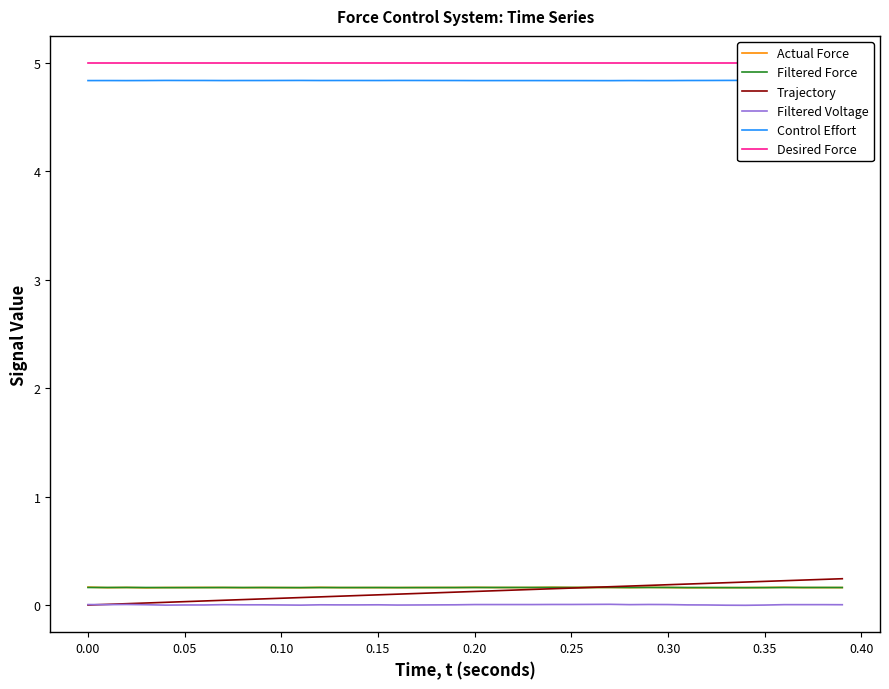

Reading left to right, what are all the values shown in this chart?

Actual Force: 0.2	0.2	0.2	0.2	0.2	0.2	0.2	0.2	0.2	0.2	0.2	0.2	0.2	0.2	0.2	0.2	0.2	0.2	0.2	0.2	0.2	0.2	0.2	0.2	0.2	0.2	0.2	0.2	0.2	0.2	0.2	0.2	0.2	0.2	0.2	0.2	0.2	0.2	0.2	0.2
Filtered Force: 0.2	0.2	0.2	0.2	0.2	0.2	0.2	0.2	0.2	0.2	0.2	0.2	0.2	0.2	0.2	0.2	0.2	0.2	0.2	0.2	0.2	0.2	0.2	0.2	0.2	0.2	0.2	0.2	0.2	0.2	0.2	0.2	0.2	0.2	0.2	0.2	0.2	0.2	0.2	0.2
Trajectory: 0.0	0.0	0.0	0.0	0.0	0.0	0.0	0.0	0.1	0.1	0.1	0.1	0.1	0.1	0.1	0.1	0.1	0.1	0.1	0.1	0.1	0.1	0.1	0.1	0.2	0.2	0.2	0.2	0.2	0.2	0.2	0.2	0.2	0.2	0.2	0.2	0.2	0.2	0.2	0.2
Filtered Voltage: 0.0	0.0	0.0	0.0	-0.0	0.0	0.0	0.0	0.0	0.0	0.0	-0.0	0.0	0.0	0.0	0.0	0.0	0.0	0.0	0.0	0.0	0.0	0.0	0.0	0.0	0.0	0.0	0.0	0.0	0.0	0.0	0.0	0.0	-0.0	-0.0	0.0	0.0	0.0	0.0	0.0
Control Effort: 4.8	4.8	4.8	4.8	4.8	4.8	4.8	4.8	4.8	4.8	4.8	4.8	4.8	4.8	4.8	4.8	4.8	4.8	4.8	4.8	4.8	4.8	4.8	4.8	4.8	4.8	4.8	4.8	4.8	4.8	4.8	4.8	4.8	4.8	4.8	4.8	4.8	4.8	4.8	4.8
Desired Force: 5.0	5.0	5.0	5.0	5.0	5.0	5.0	5.0	5.0	5.0	5.0	5.0	5.0	5.0	5.0	5.0	5.0	5.0	5.0	5.0	5.0	5.0	5.0	5.0	5.0	5.0	5.0	5.0	5.0	5.0	5.0	5.0	5.0	5.0	5.0	5.0	5.0	5.0	5.0	5.0